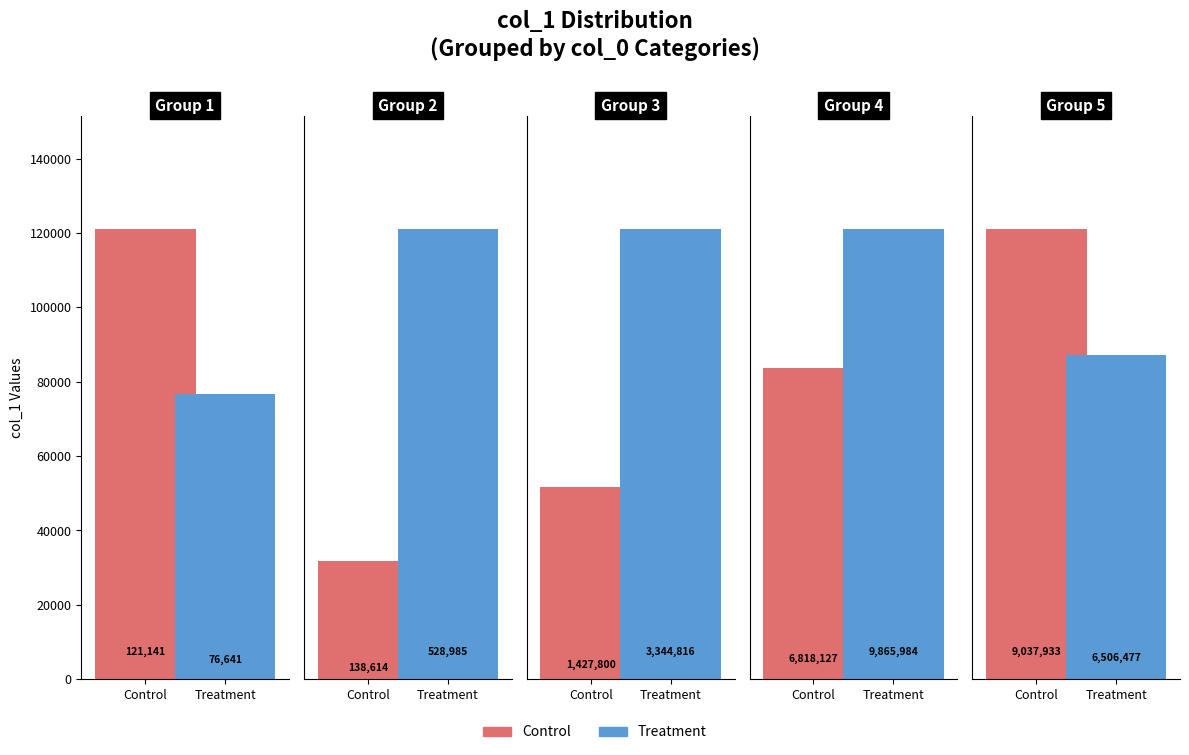

How many values in the col_0 series exceed 5?

1